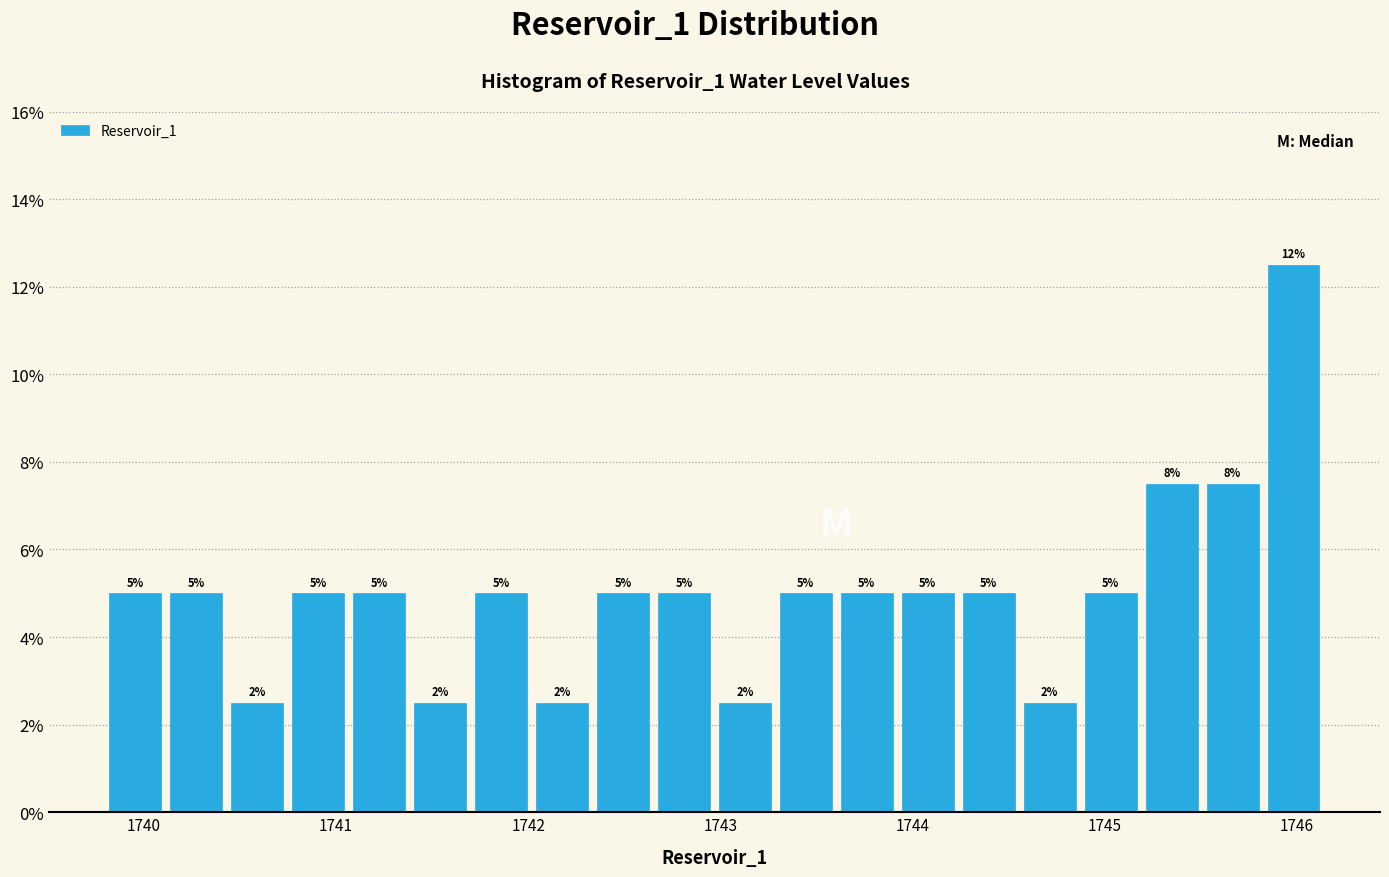

Read against the x-axis, roughly where is the centre of the tallest bar?

1746.0